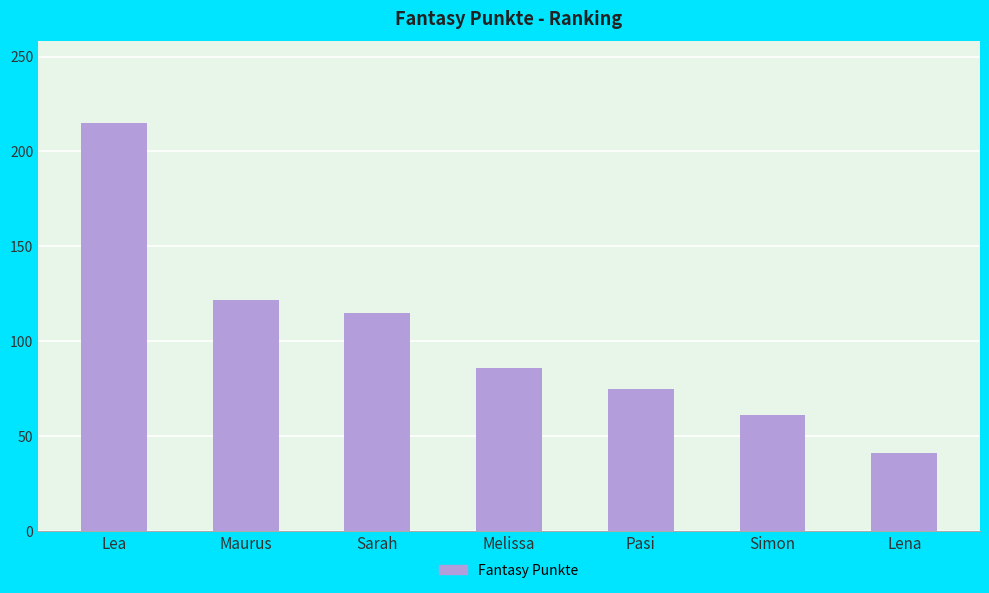

True or false: the data shows 86 at Melissa.

True